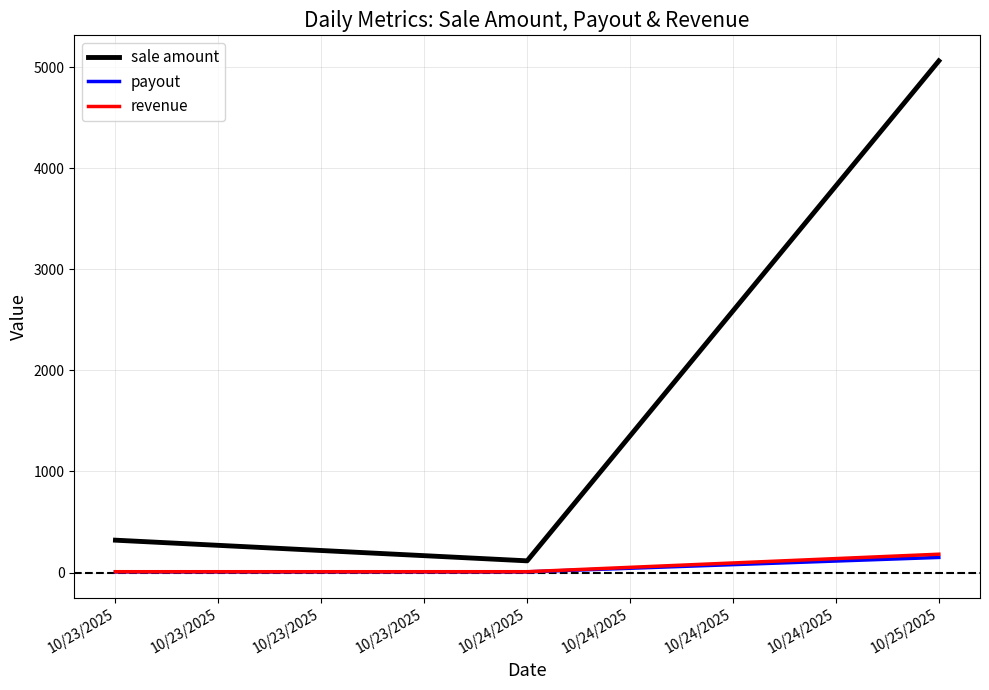

List the labels in order of sale amount value, largest first.

10/25/2025, 10/23/2025, 10/24/2025